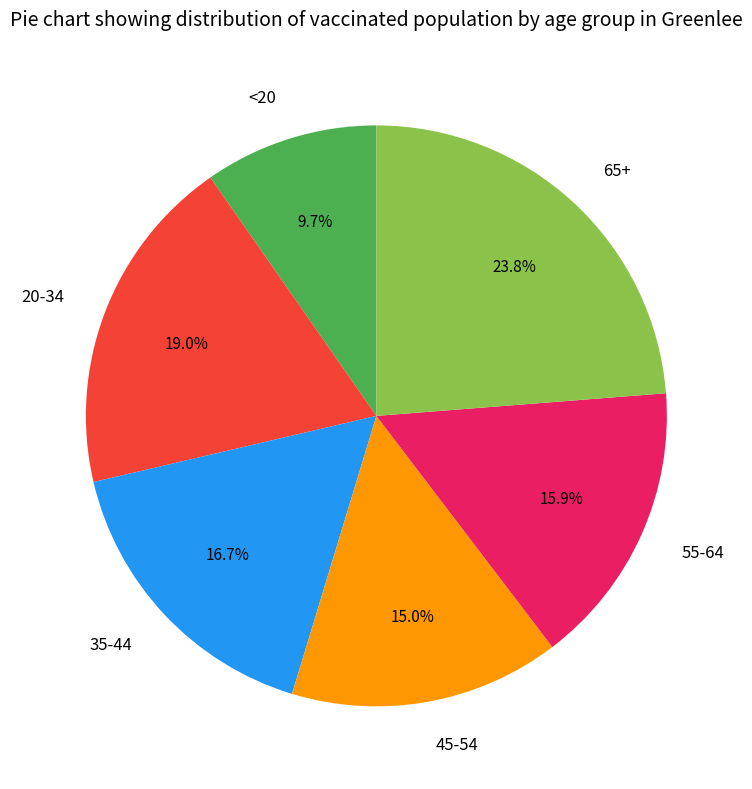

The 35-44 slice represents 29% of the pie. True or false?

False